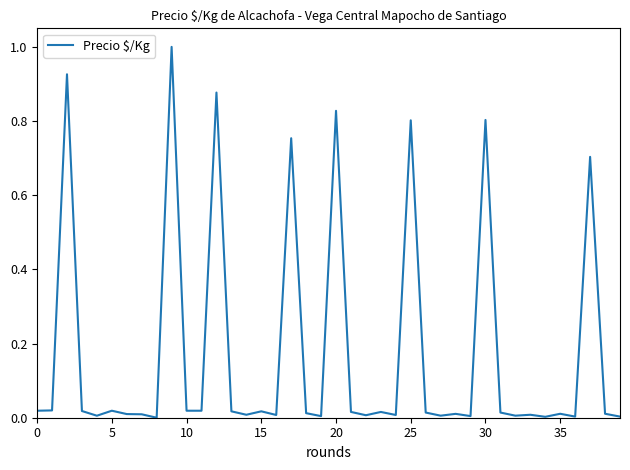

What is the difference between the maximum and minimum values?

1.0